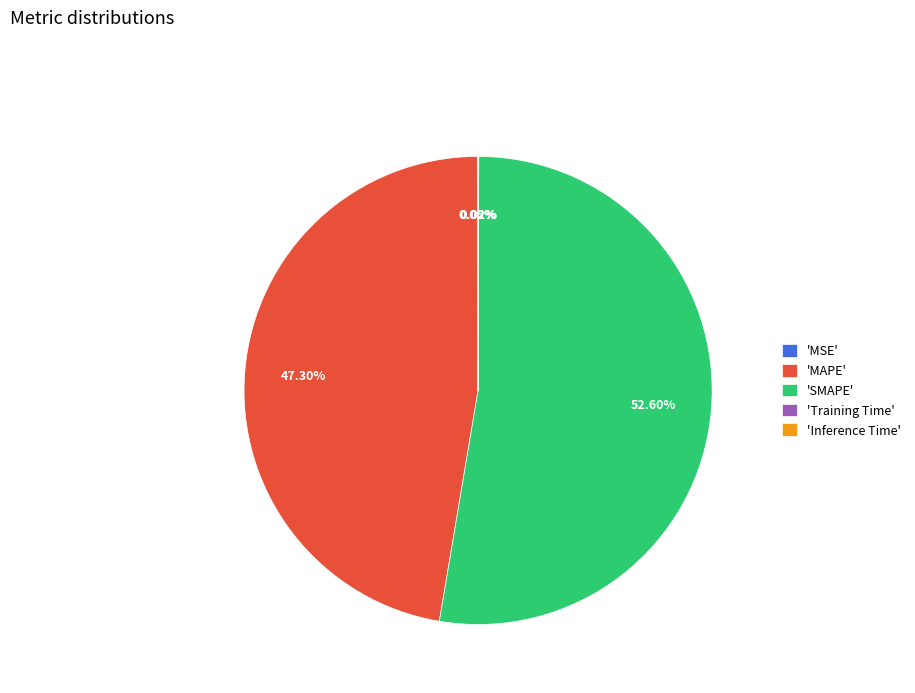

What is the largest slice in the pie chart?

'SMAPE'